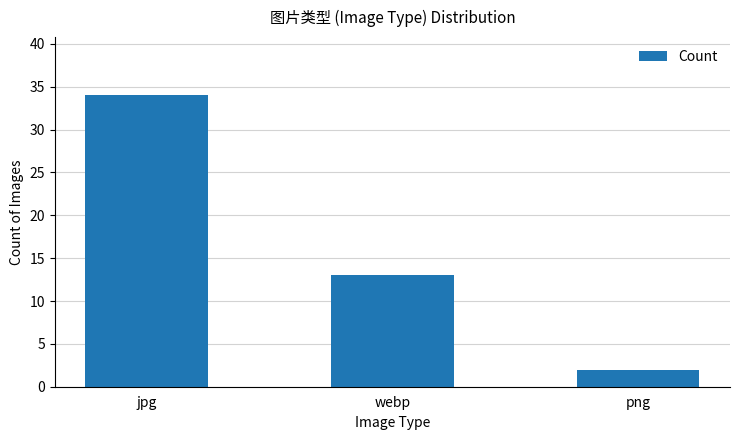

True or false: the data shows 8 at webp.

False